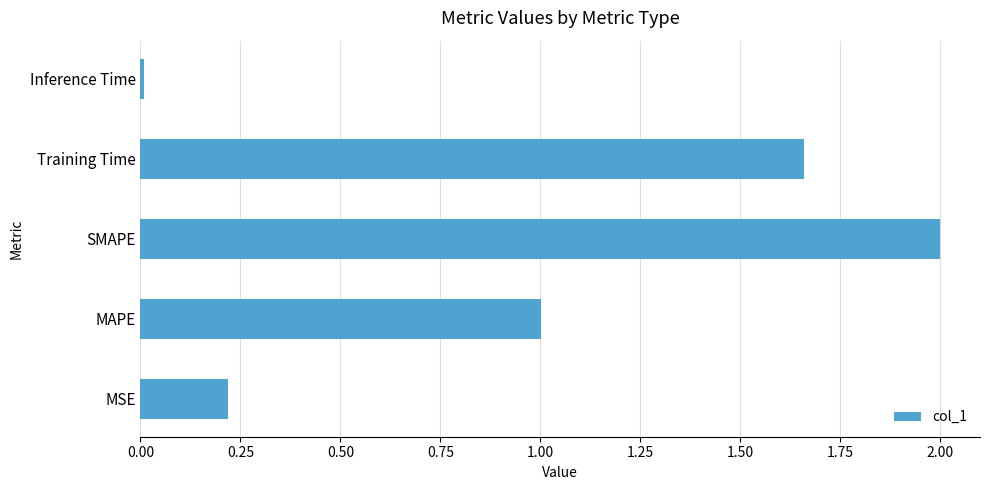

What is the change in value from SMAPE to Training Time?

-0.3